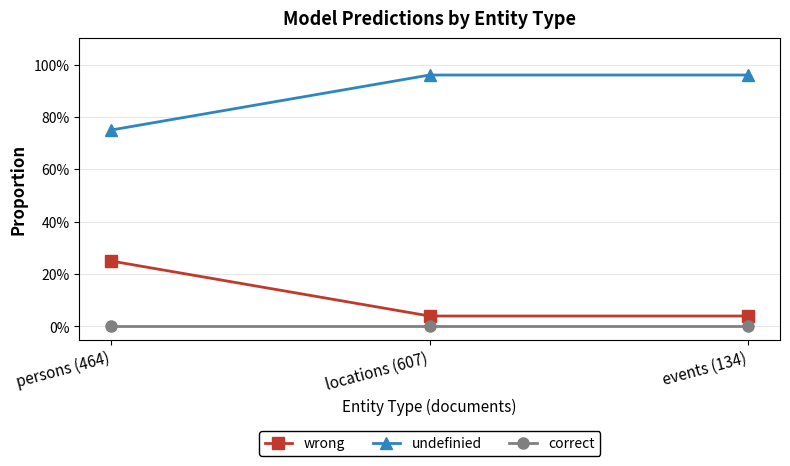

Does the chart display data point markers on the line(s)?

Yes